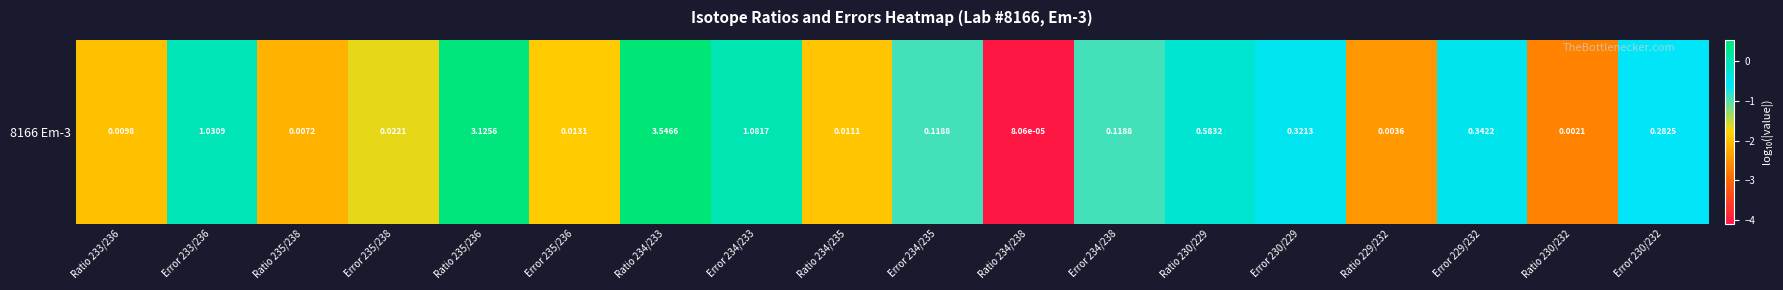

What is the greatest value displayed?

0.5